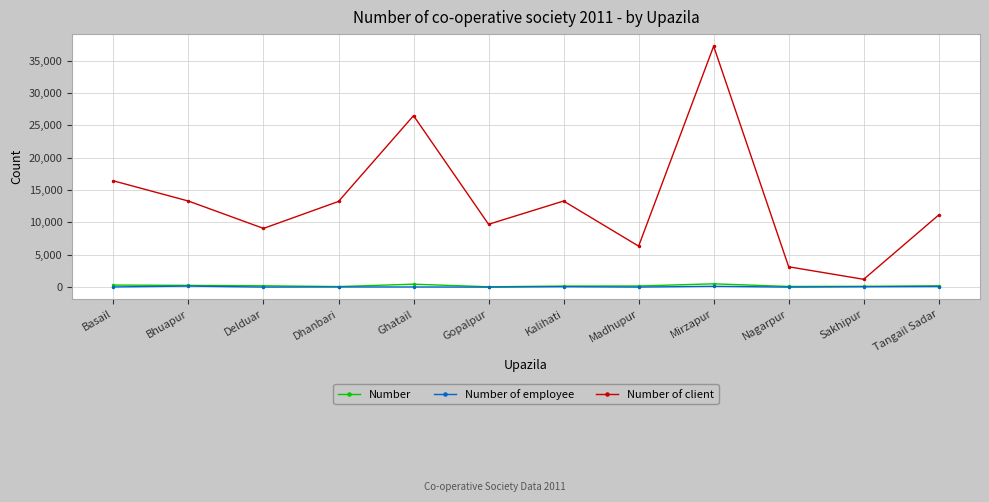

What is the spread (max minus min) of values at Madhupur?

6328